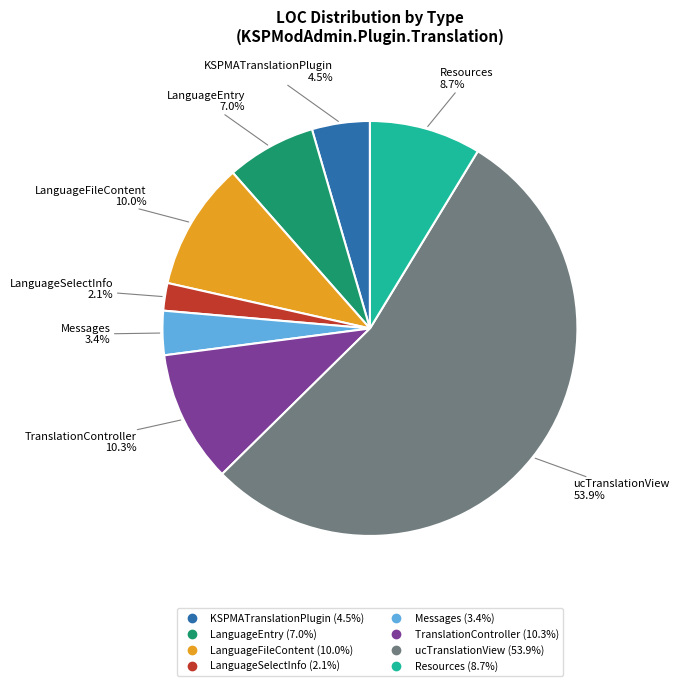

What percentage is the ucTranslationView slice, to the nearest percent?

54%